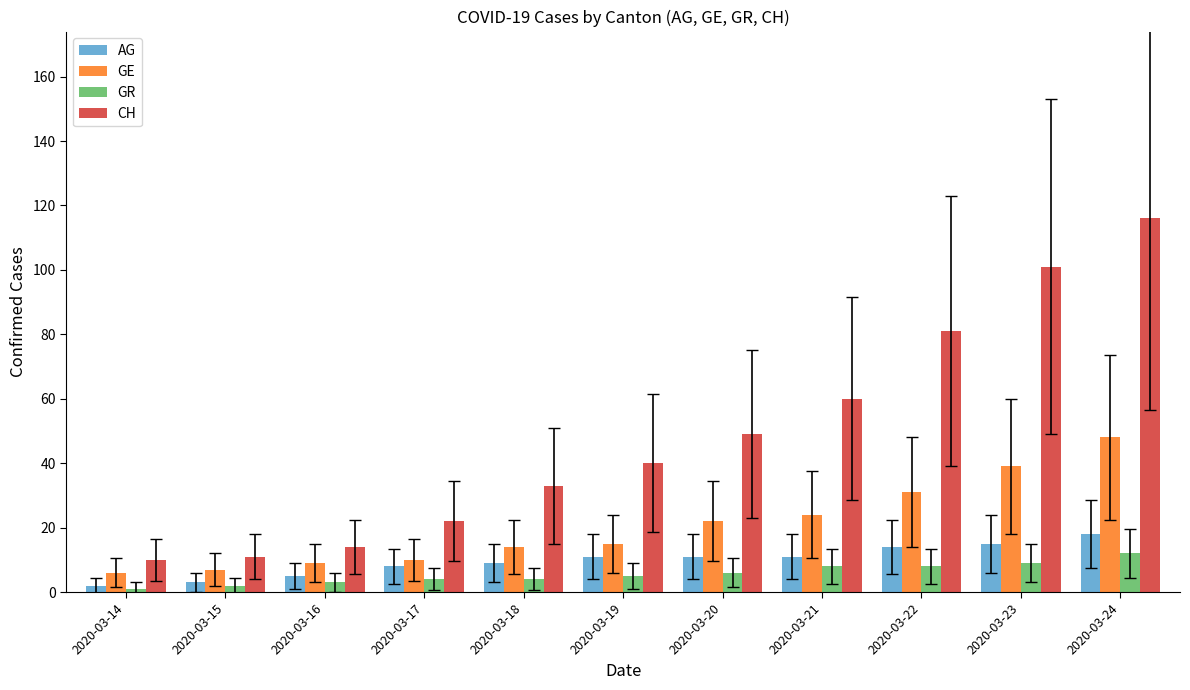

How many values in the GE series are below 15?

5